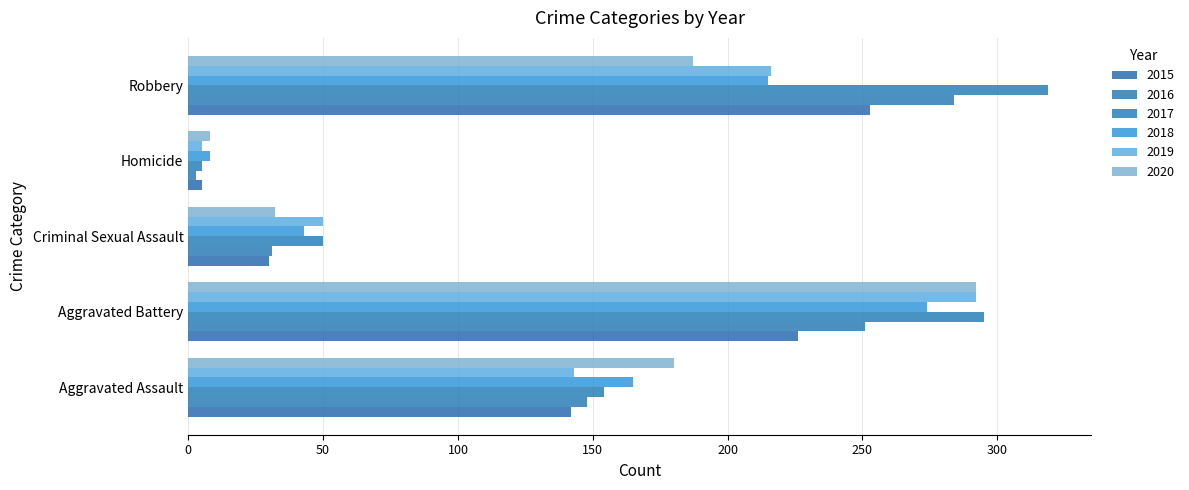

Which series has the largest range (max minus min)?

2017